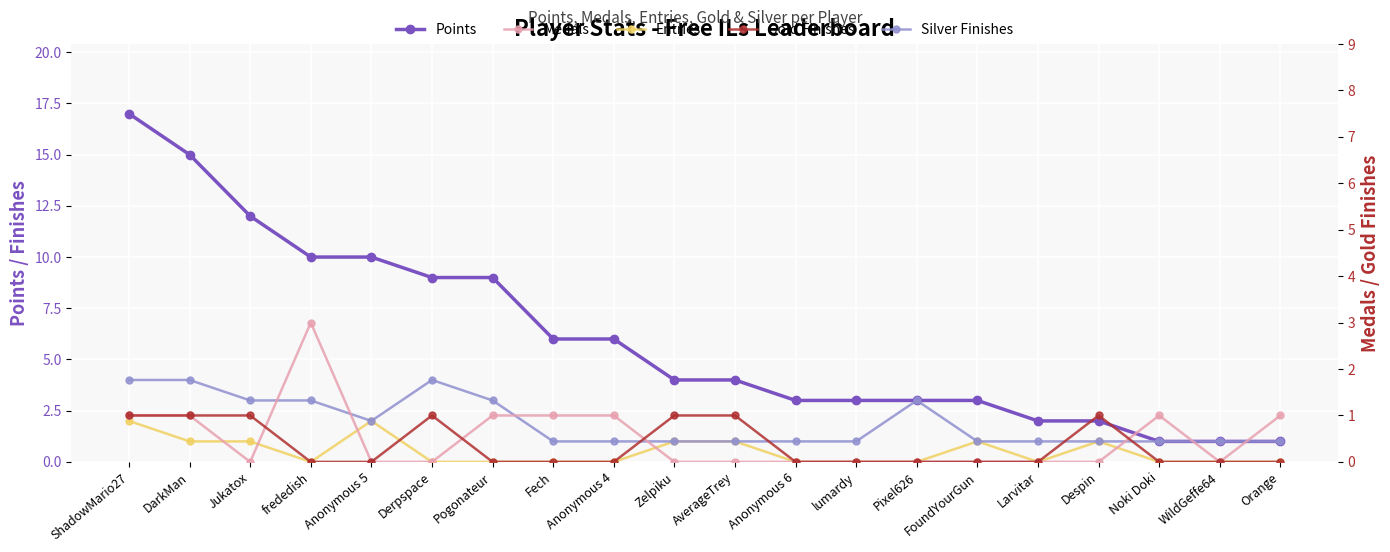

At which label is Gold Finishes closest to 0?

frededish